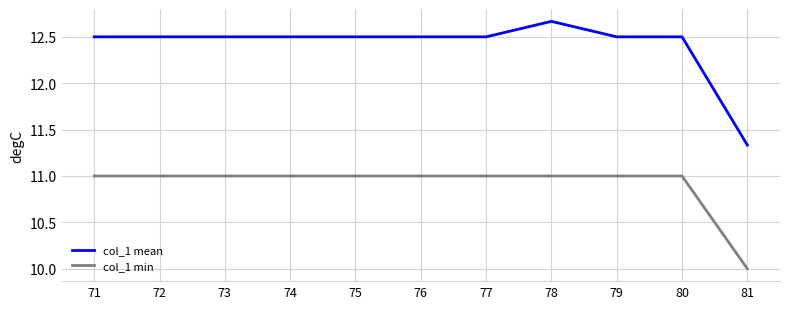

What are all the series names shown in the legend?

col_1 mean, col_1 min